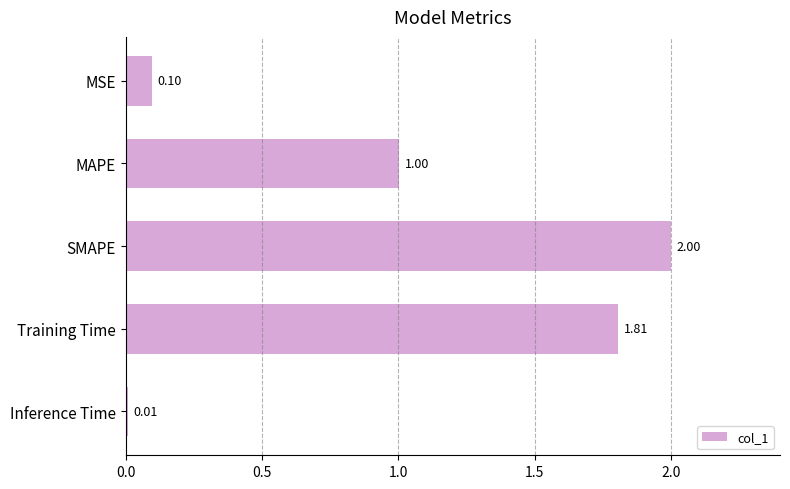

What is the change in value from MAPE to Training Time?

+0.8